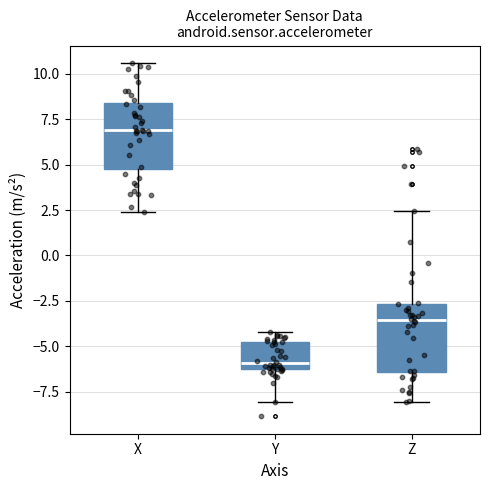

Reading left to right, read every box against the y-axis: the position of its median line, the range the box covers, and the ends of its whiskers. The values are not printed on the chart, so give them approximately, as read against the axis.

X: median 7.0, box 5.0 to 8.5, whiskers 2.5 to 10.5
Y: median -6.0, box -6.5 to -5.0, whiskers -8.0 to -4.0
Z: median -3.5, box -6.5 to -2.5, whiskers -8.0 to 2.5